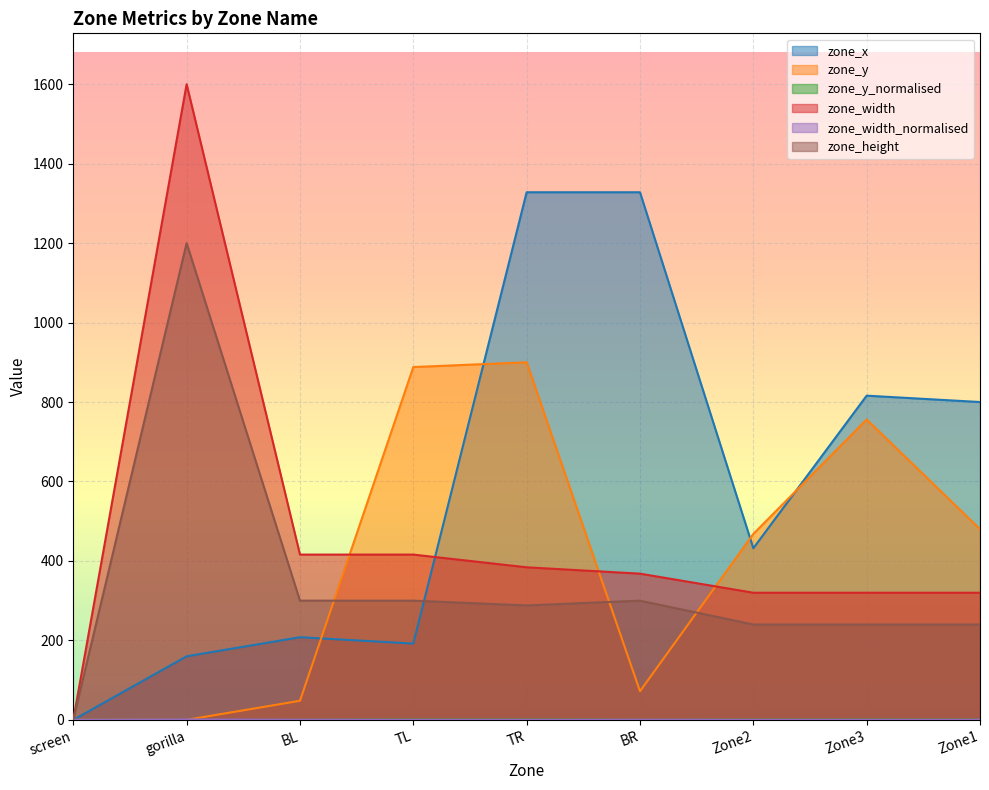

How many lines are shown in the chart?

6